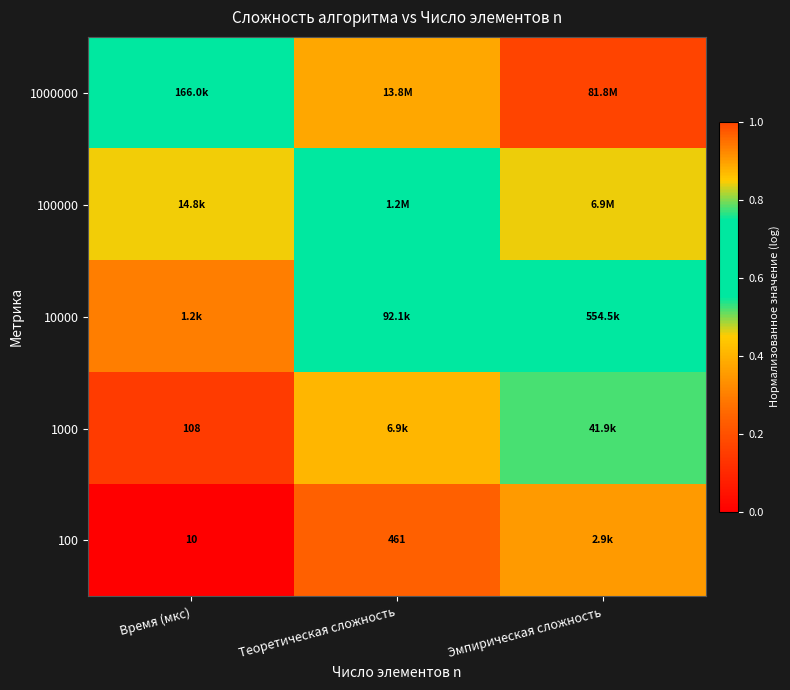

Rank the series by their maximum value, from highest to lowest.

1000000, 100000, 10000, 1000, 100